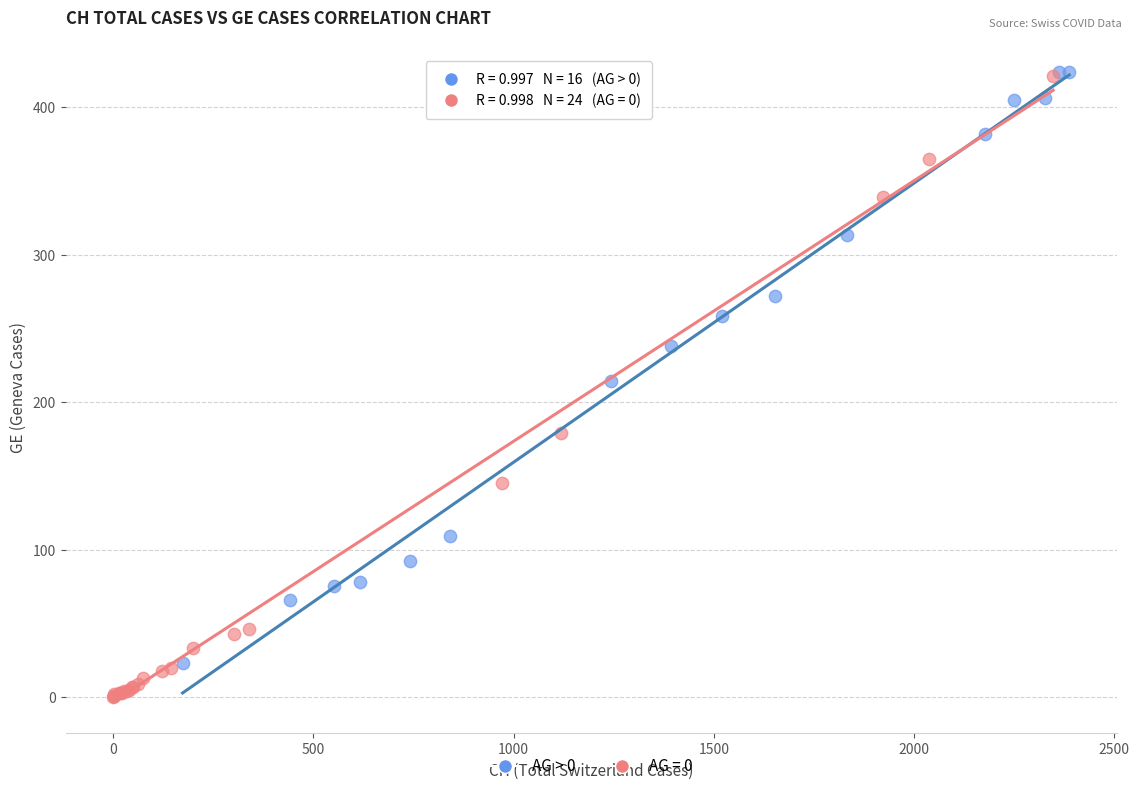

Which series has the largest Y range (max minus min)?

AG = 0